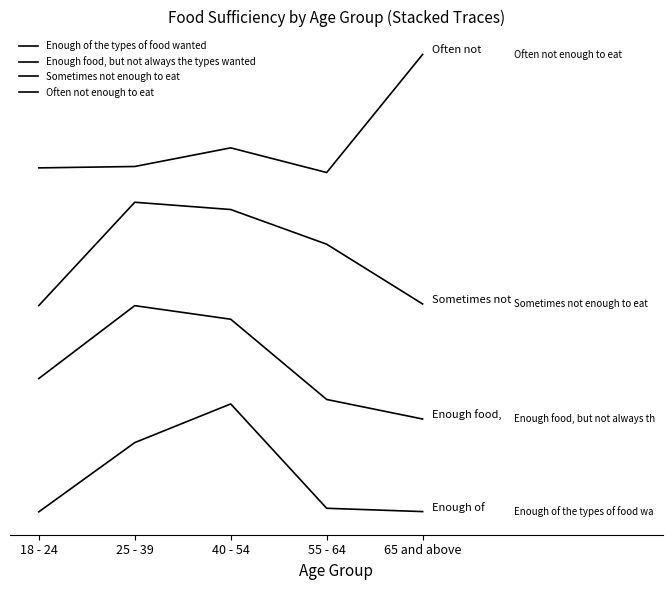

What is the difference between the maximum and minimum values in the Often not enough to eat series?

2.7